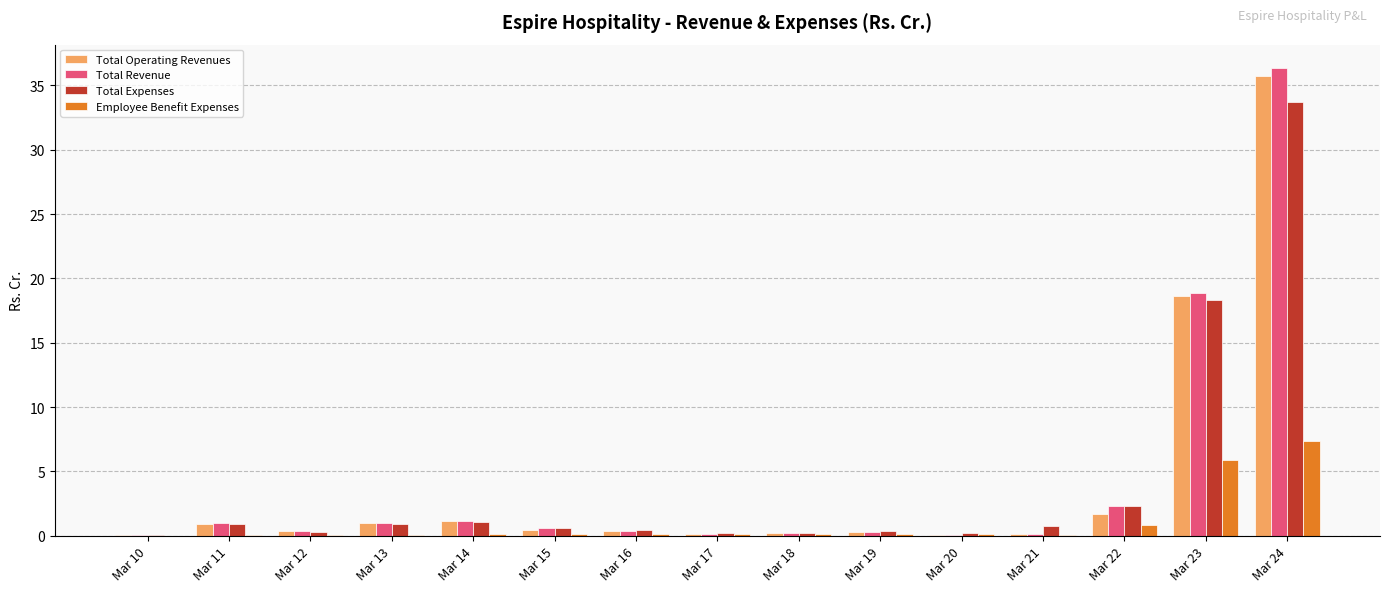

What are all the series names shown in the legend?

Total Operating Revenues, Total Revenue, Total Expenses, Employee Benefit Expenses